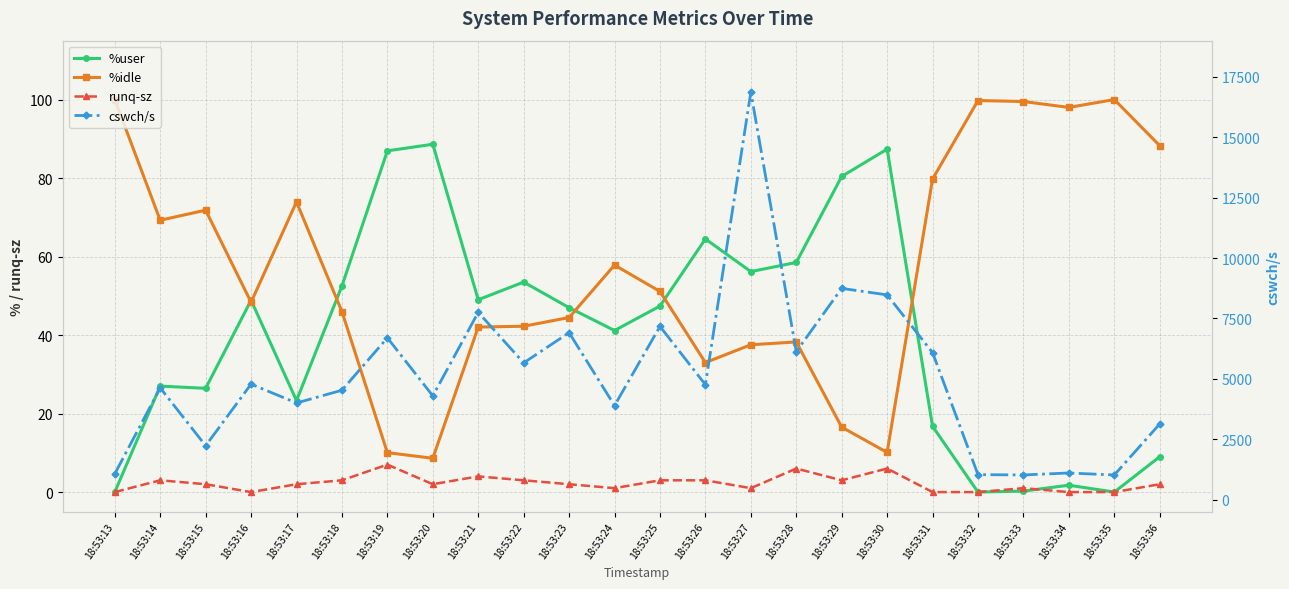

True or false: %idle and cswch/s cross at least once.

False